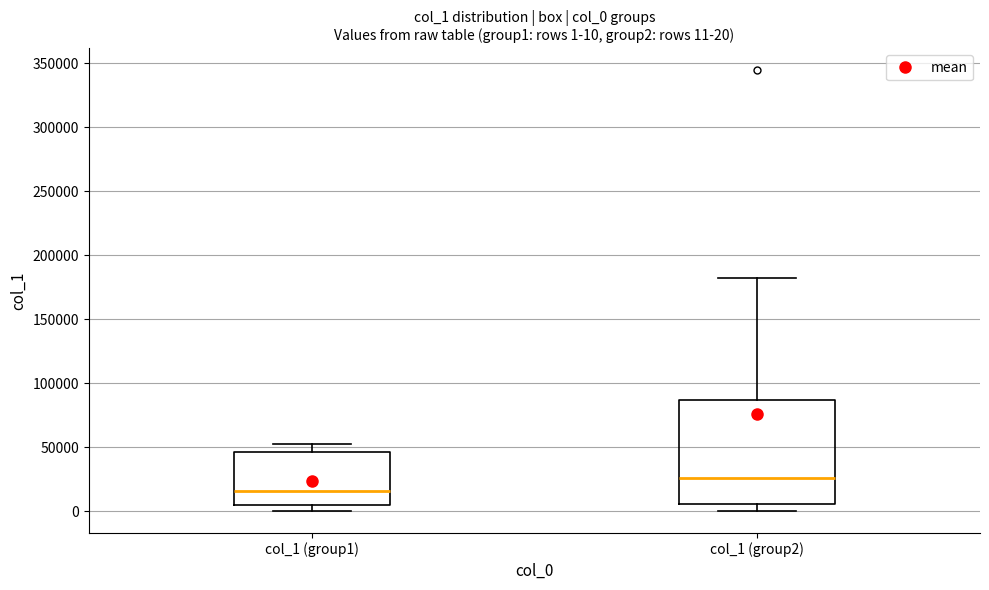

Which box is the tallest, from its lower edge to its upper edge?

col_1 (group2)